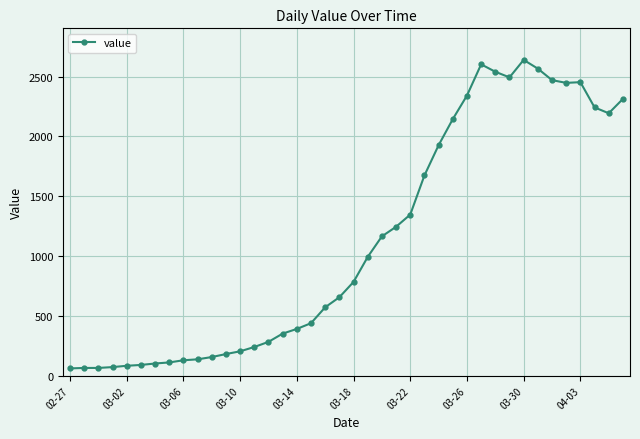

What is the value of the 9th point from the left?

129